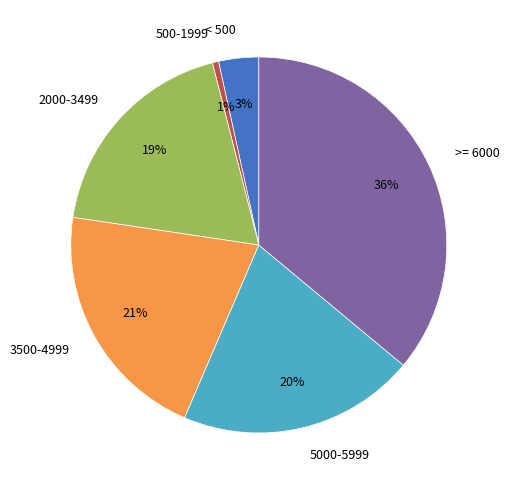

Which has a higher value, >= 6000 or 3500-4999?

>= 6000